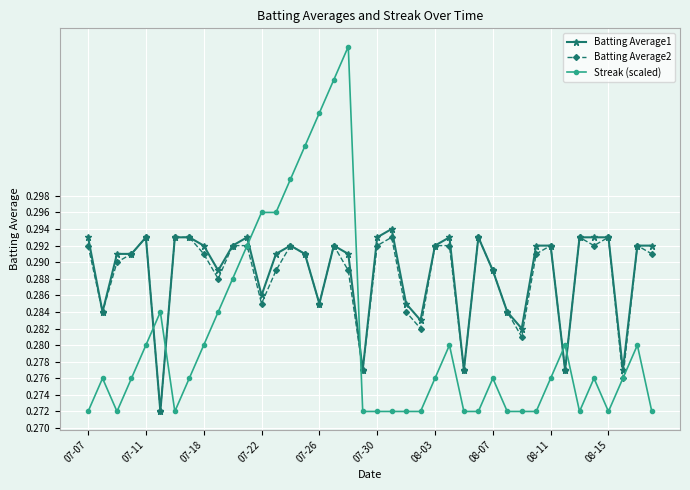

Which series has the widest spread of values?

Streak (scaled)